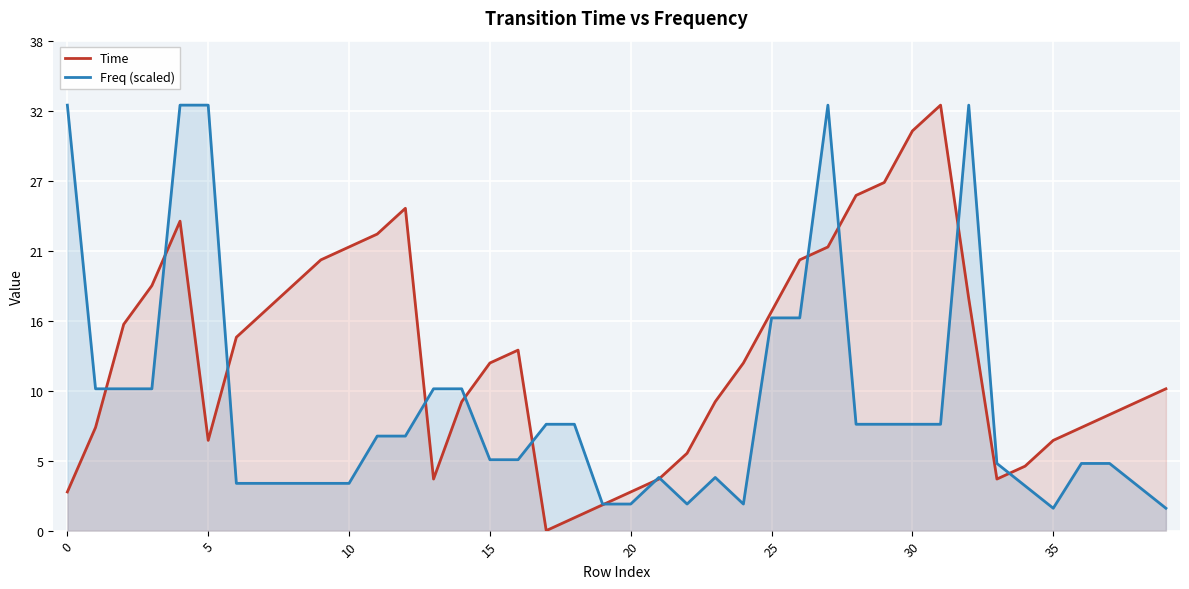

At which label is Freq (scaled) closest to 17?

25